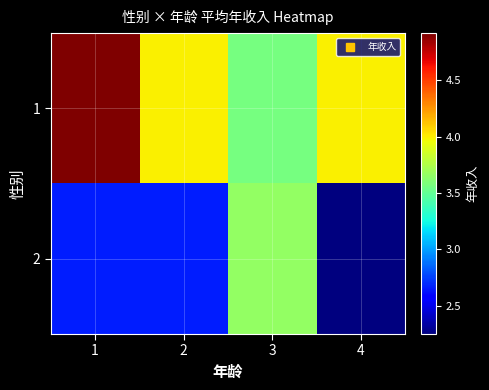

What is the difference between the highest and lowest values at 4?

1.8